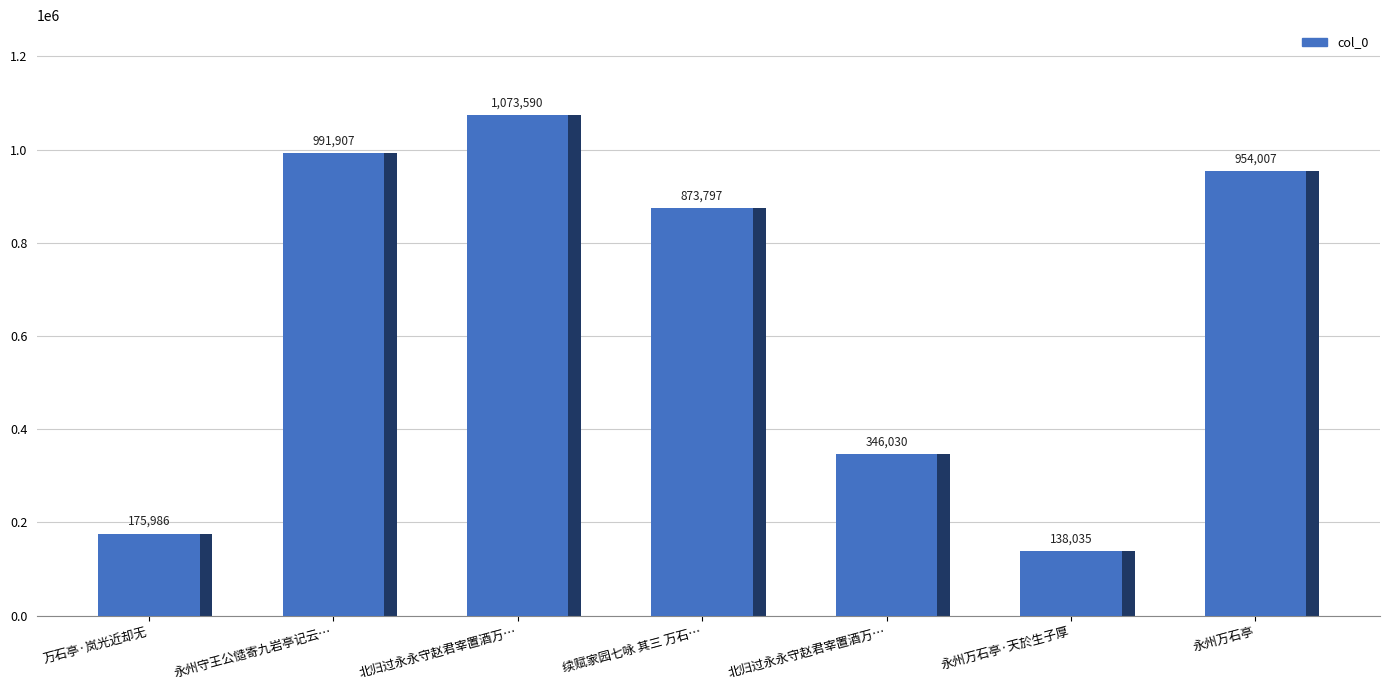

What is the ratio of the value at 北归过永永守赵君宰置酒万… to the value at 续赋家园七咏 其三 万石…?

1.2